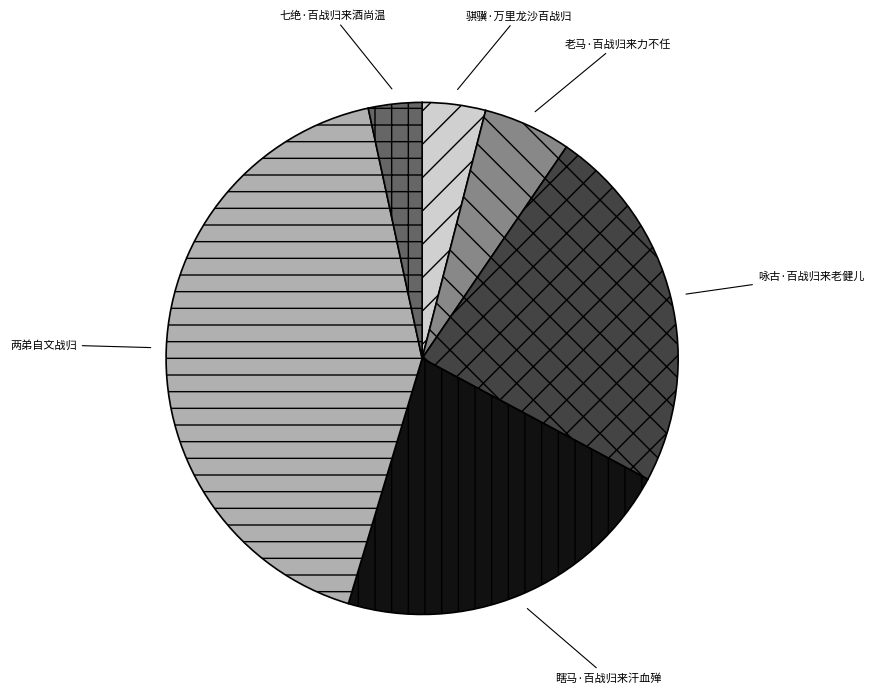

What is the ratio of the value at 瞎马·百战归来汗血殚 to the value at 七绝·百战归来酒尚温?

6.5